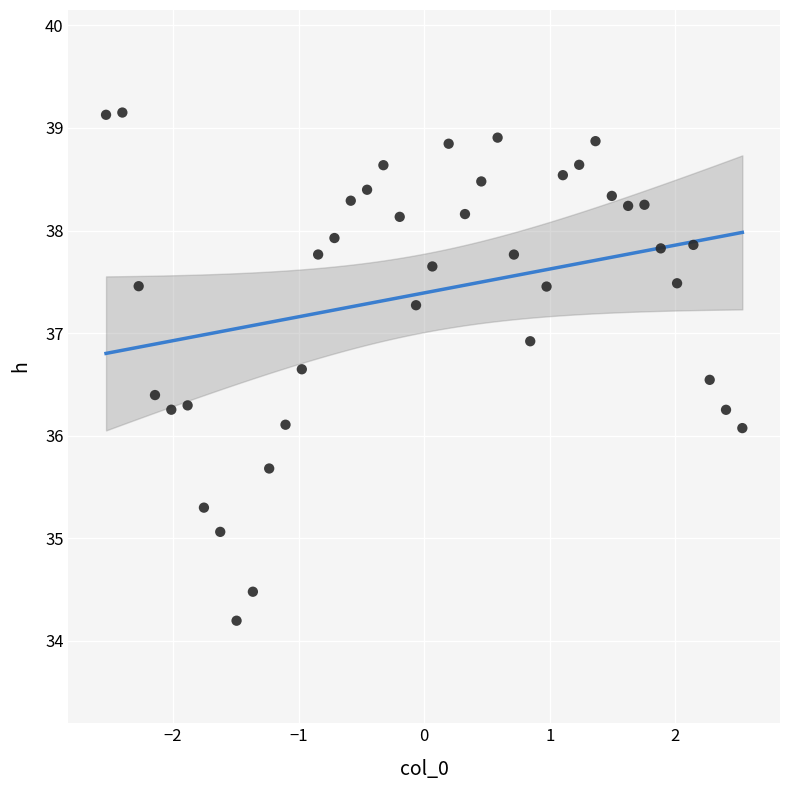

What is the range of Y values (max minus min)?

5.0